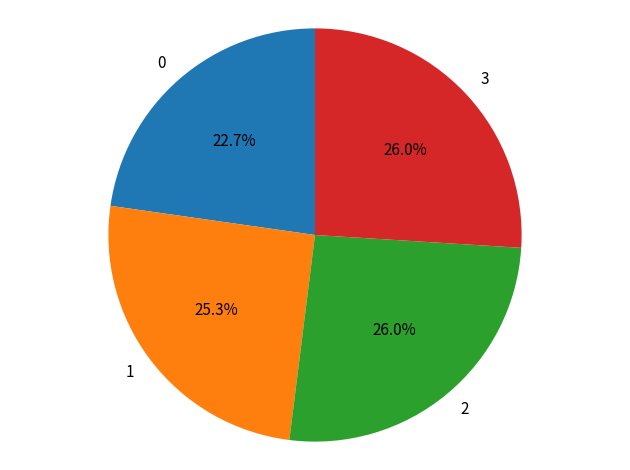

Does 0 represent more than half of the total?

No